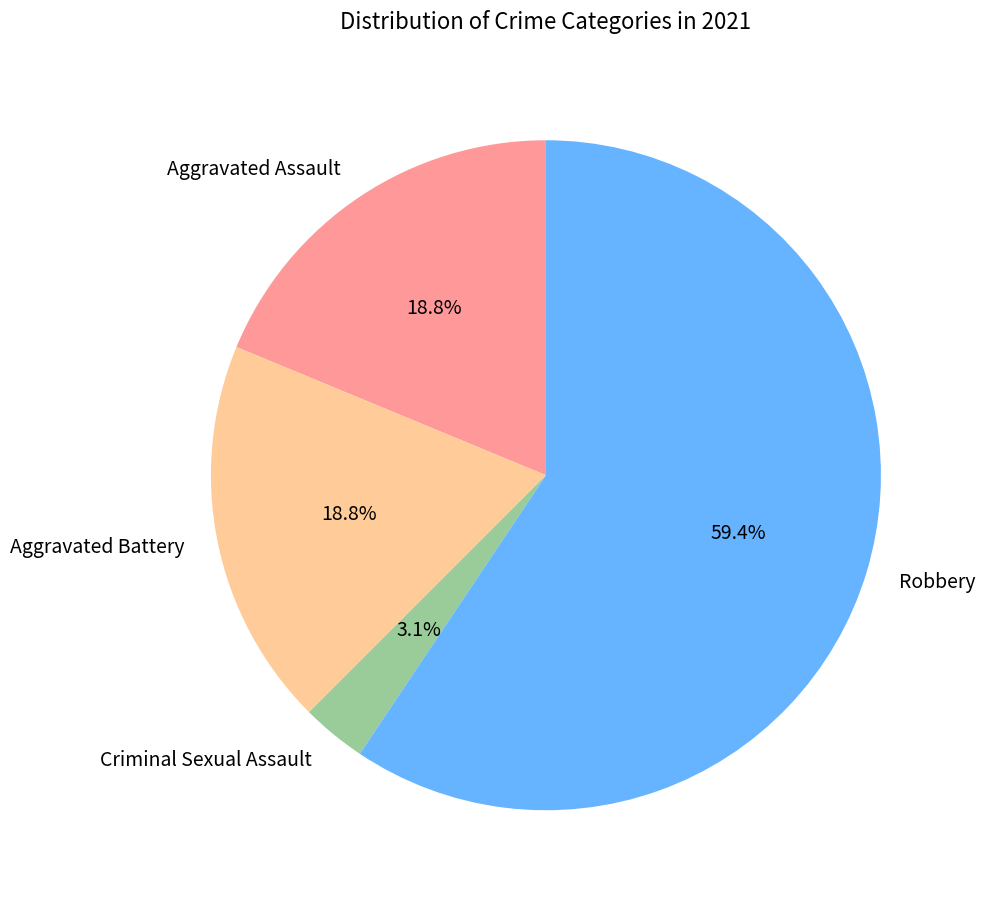

Which category accounts for the majority?

Robbery